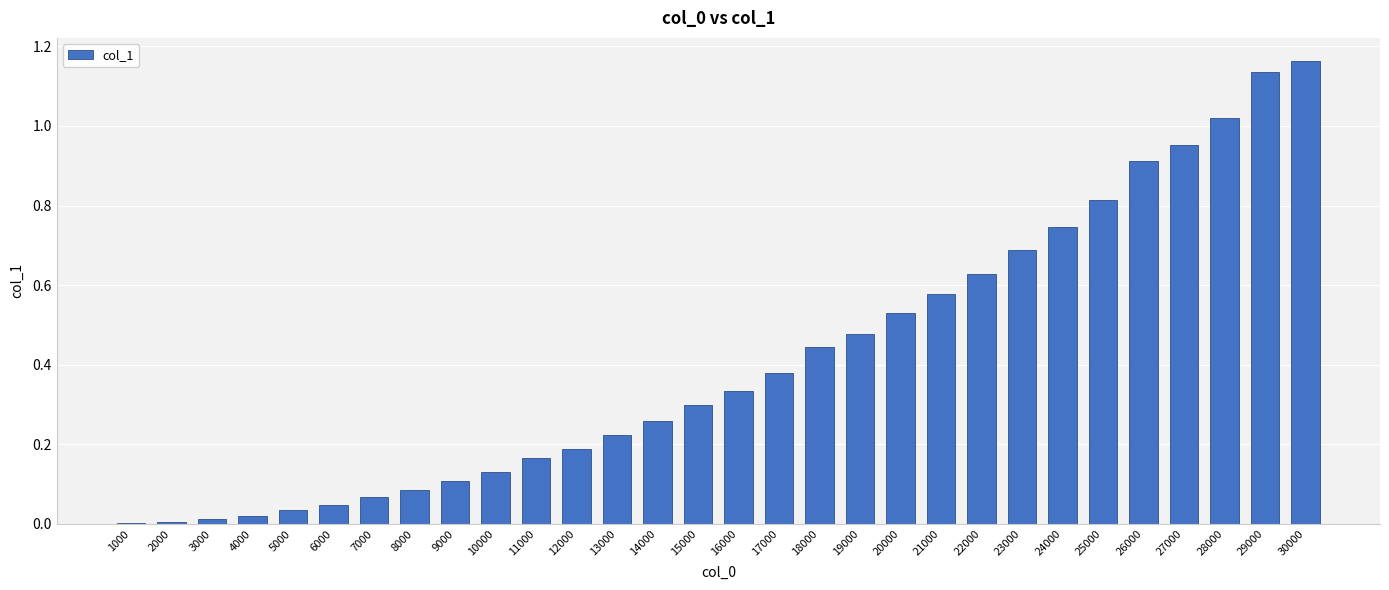

What is the sum of all values?

12.5